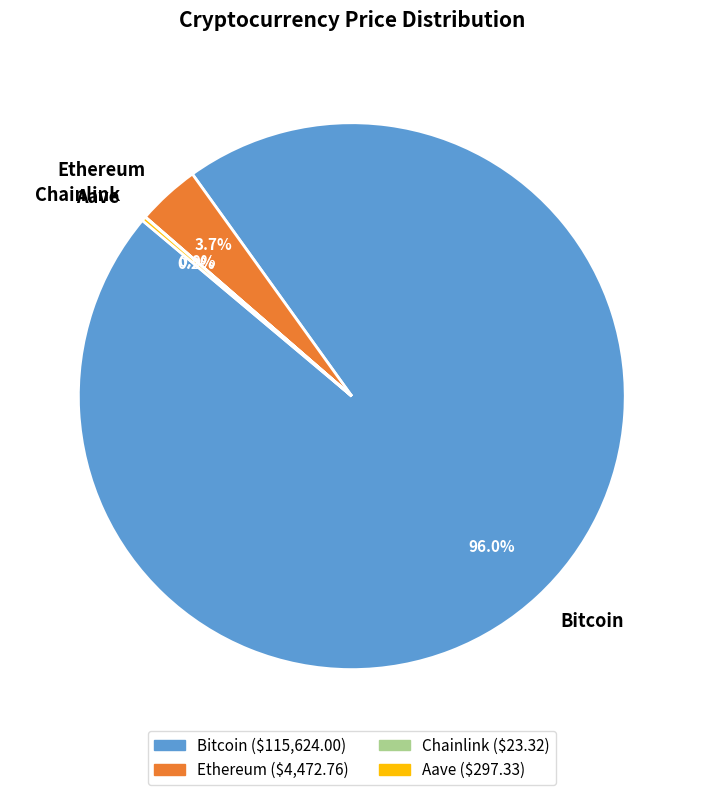

Is there any slice that represents more than half of the pie?

Yes